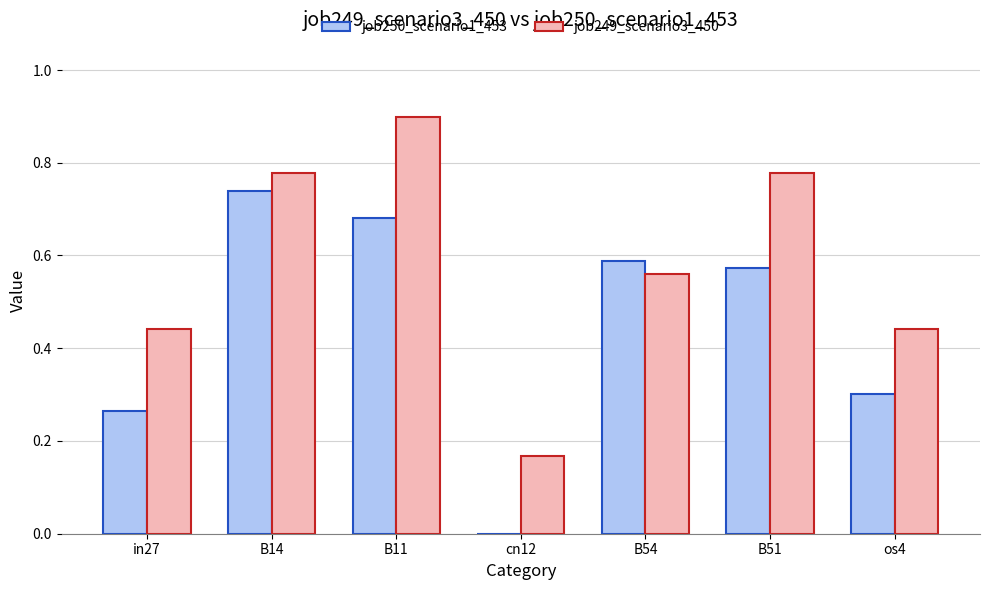

At which category is the sum across all series the highest?

B11